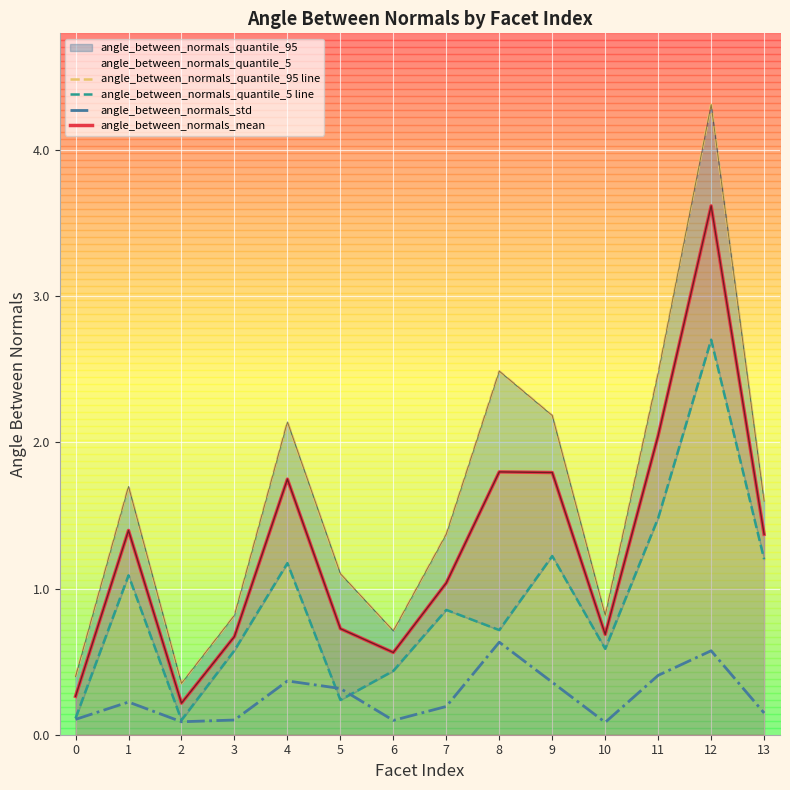

Which series has the largest total across all categories?

angle_between_normals_quantile_95 line